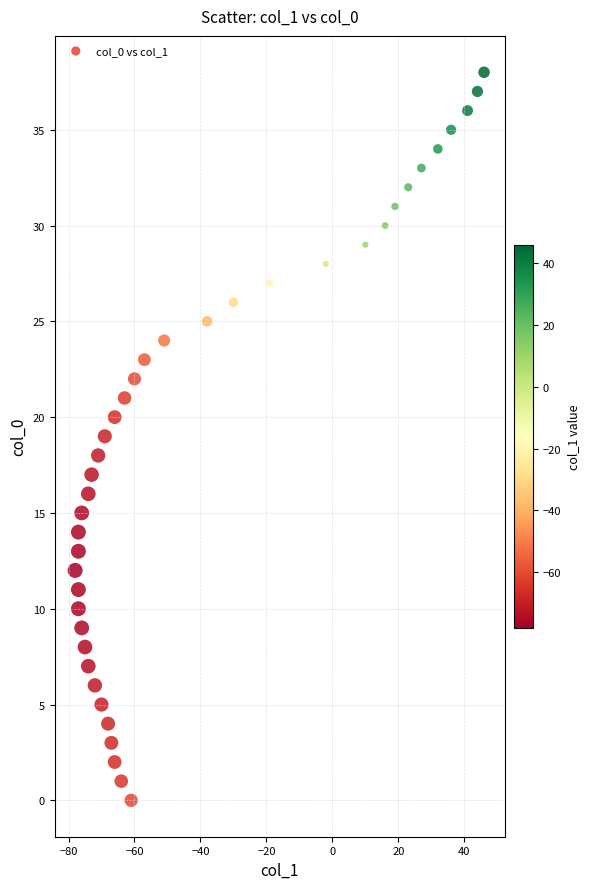

What is the range of X values (max minus min)?

124